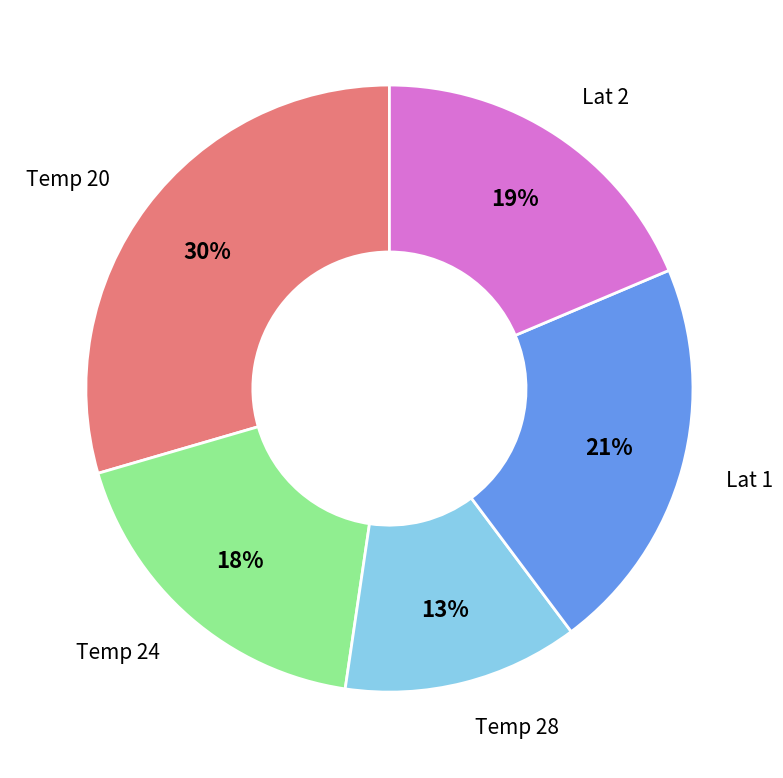

Is there any slice that represents more than half of the pie?

No